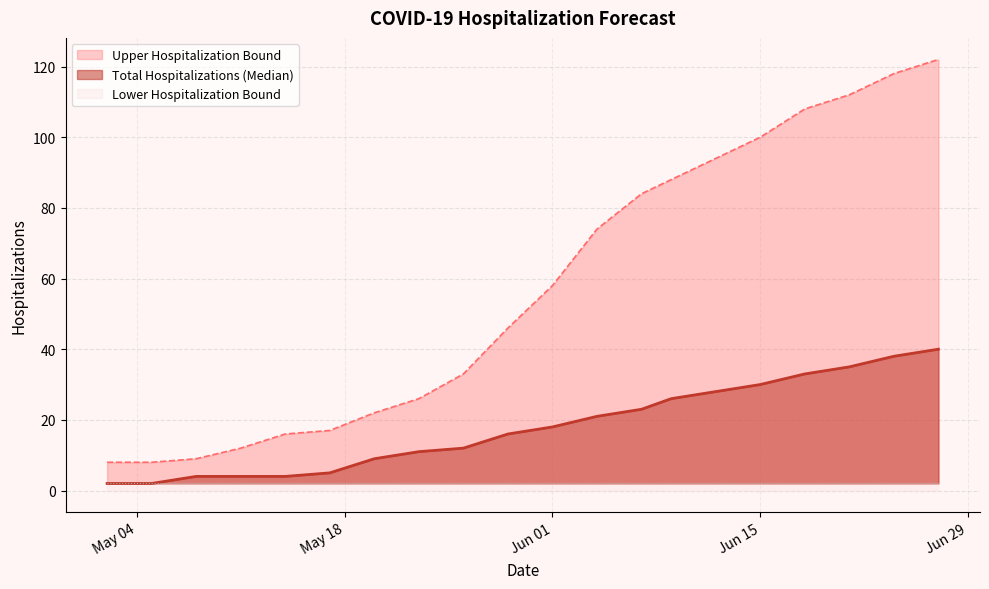

What is the difference between the second highest and minimum values in the Upper Hospitalization Bound series?

110